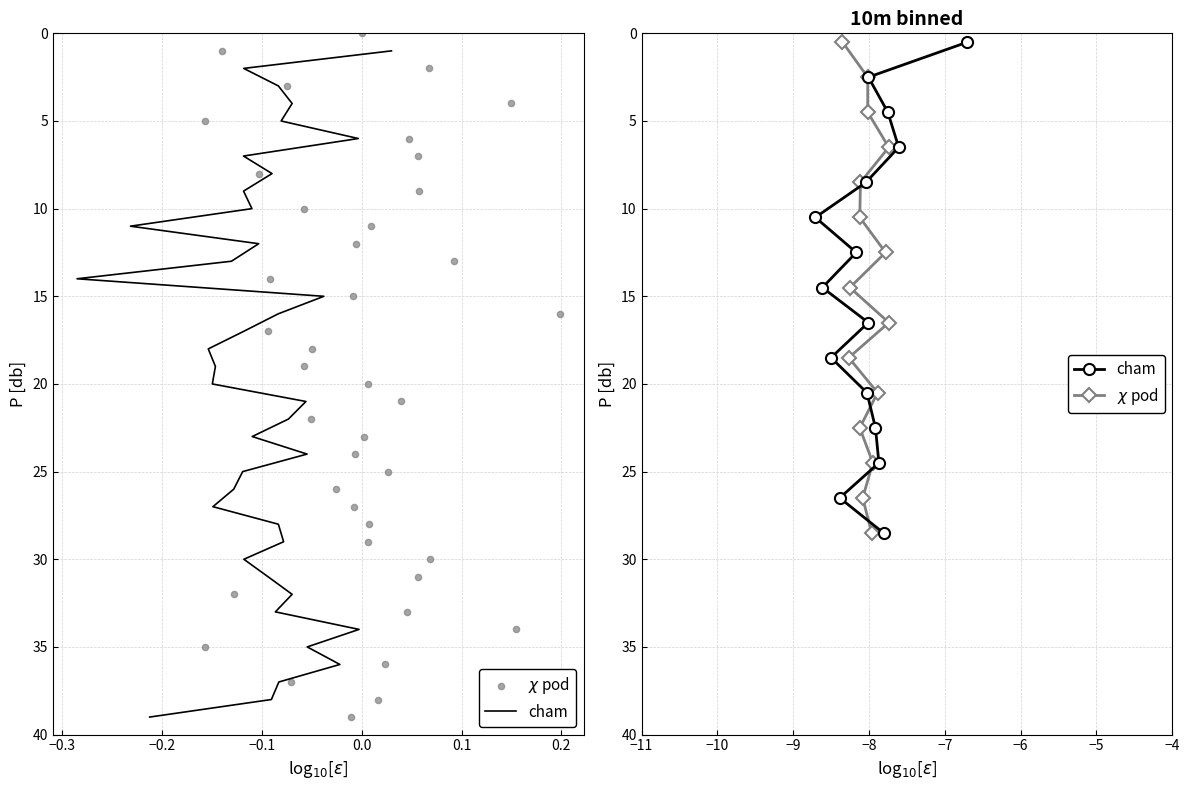

Which series has the largest Y range (max minus min)?

cham